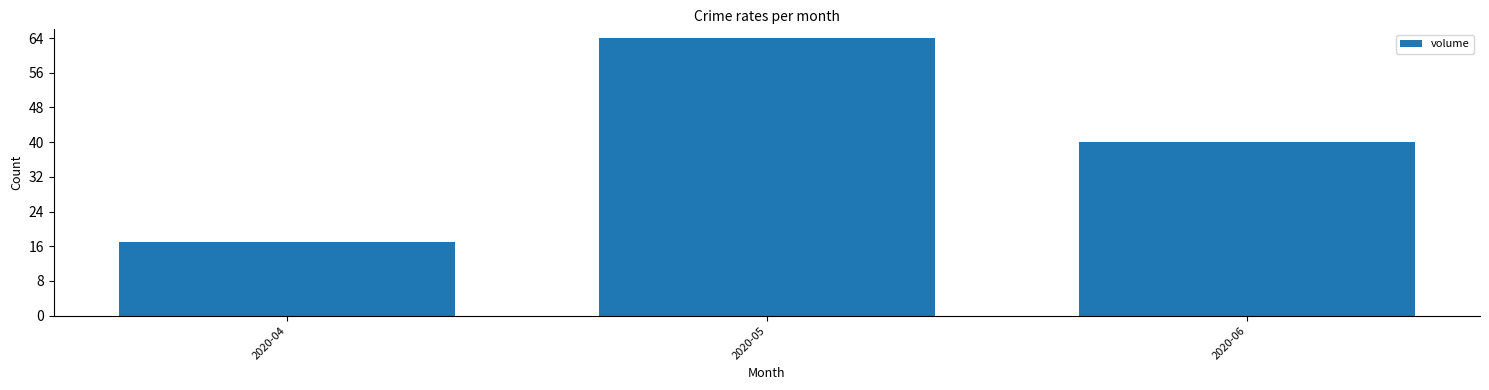

Reading left to right, list all the values displayed in this chart.

17	64	40